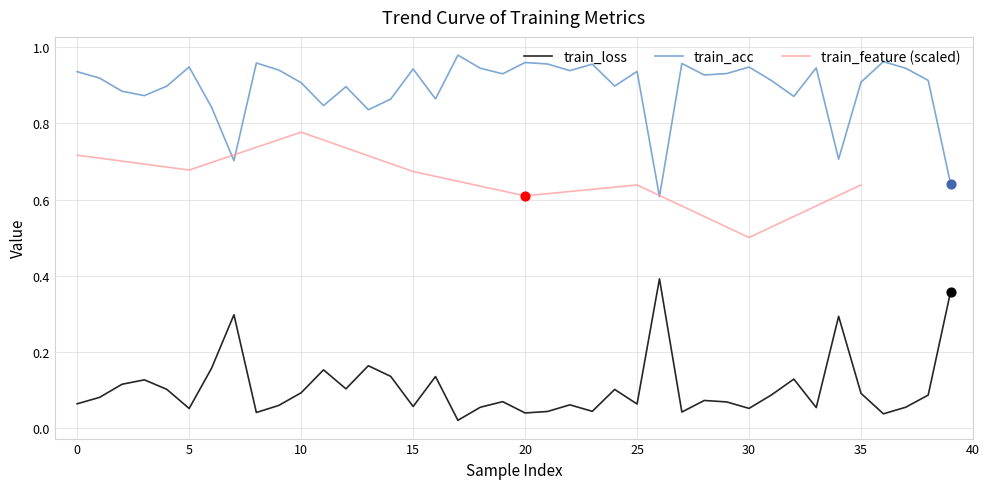

At how many categories does at least one series exceed 0?

40